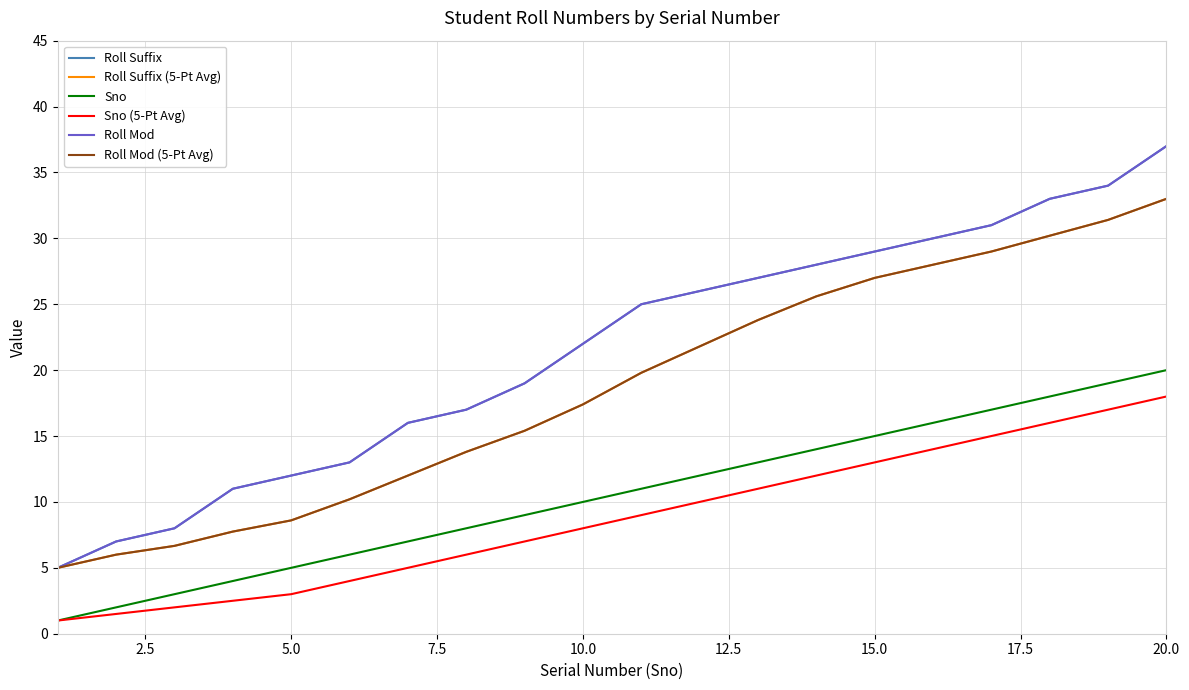

List the series in order of their peak value, lowest first.

Sno (5-Pt Avg), Sno, Roll Suffix (5-Pt Avg), Roll Mod (5-Pt Avg), Roll Suffix, Roll Mod